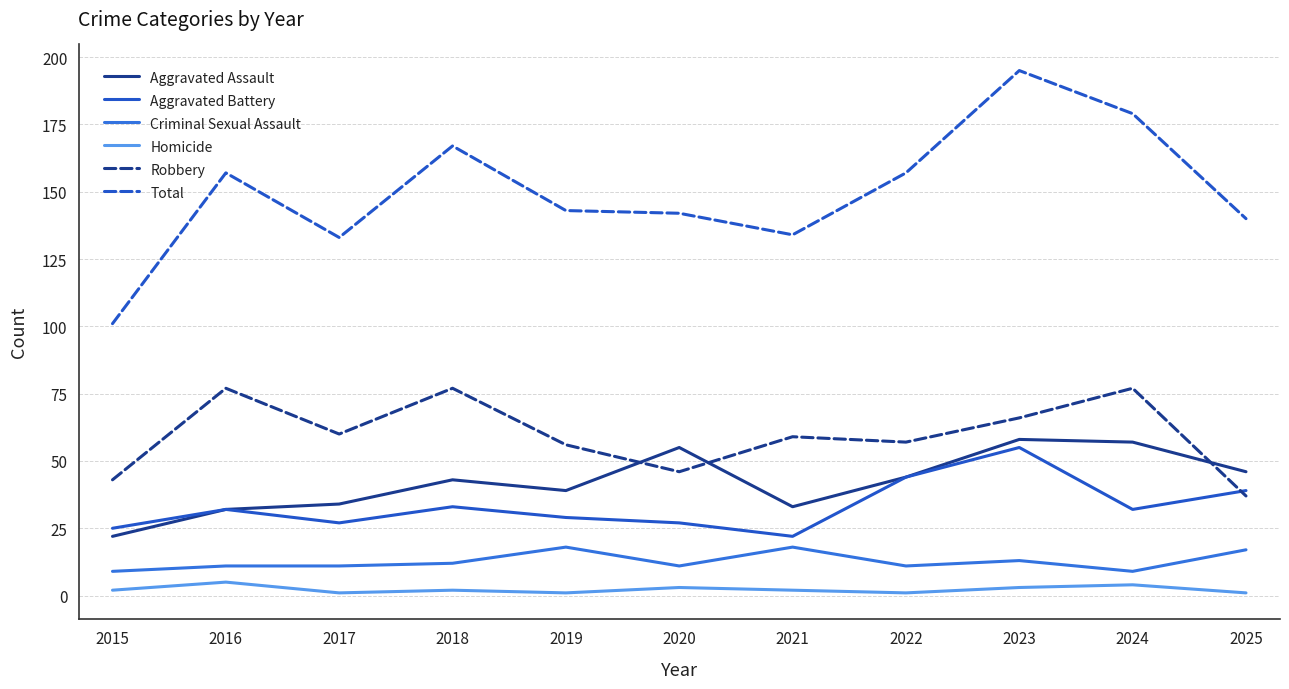

Which series changed the most between 2016 and 2023?

Total